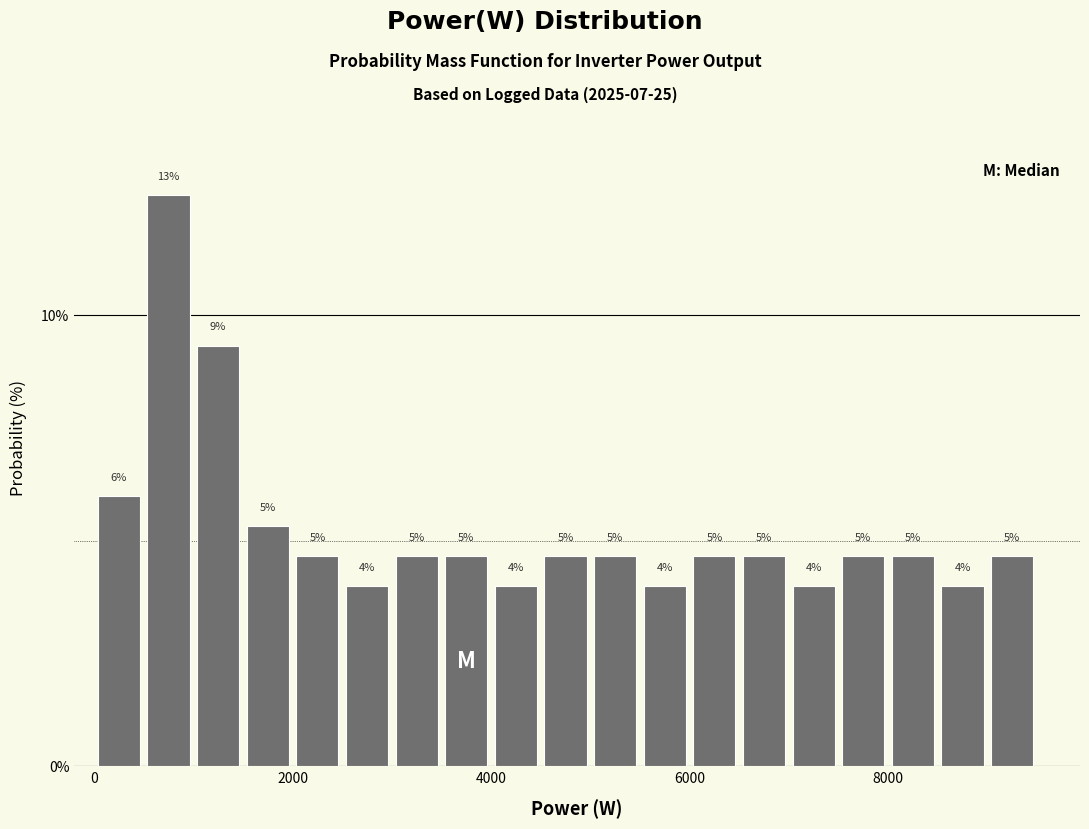

Read against the x-axis, roughly where is the centre of the tallest bar?

800